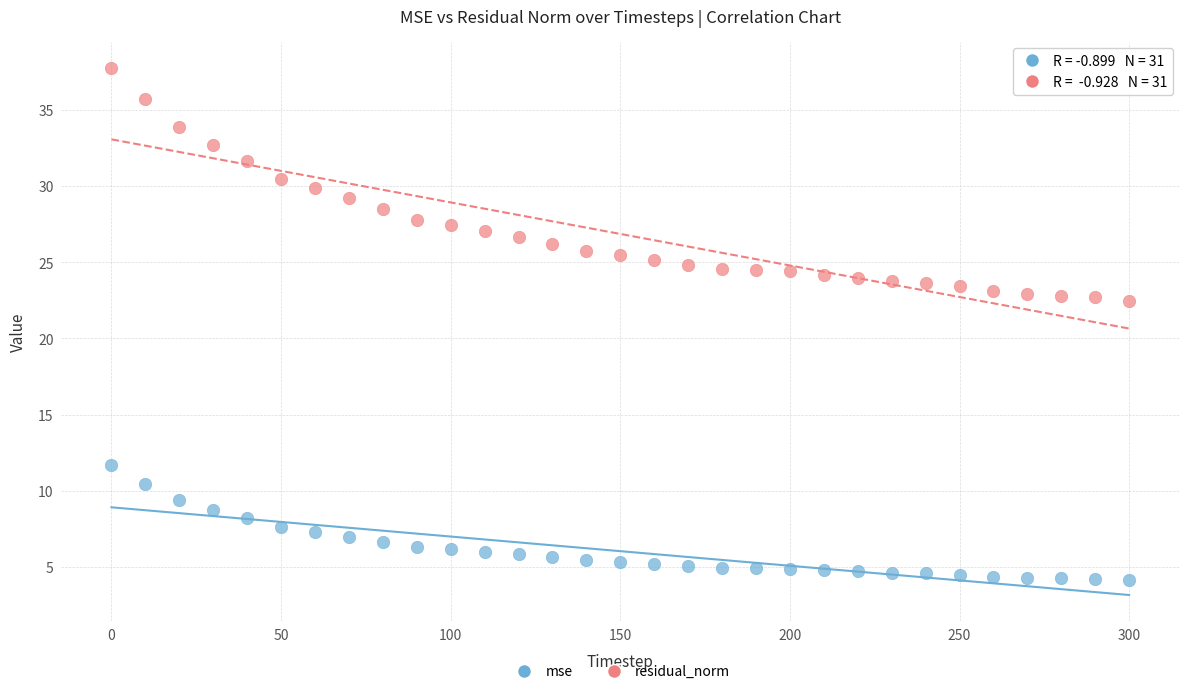

What are all the series names shown in the legend?

mse, residual_norm